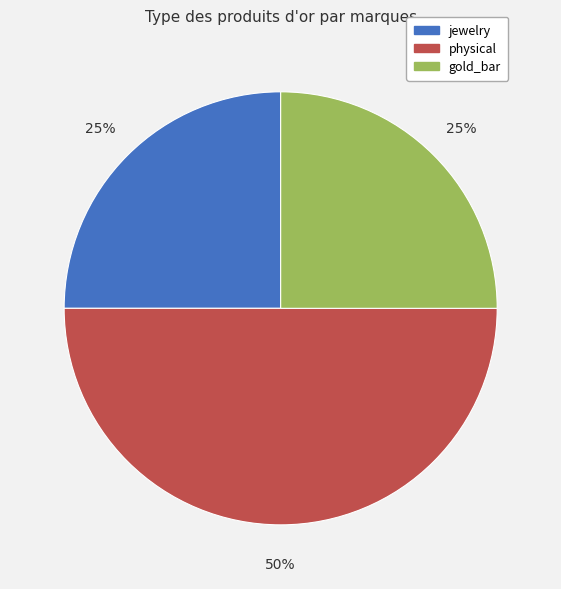

To the nearest percent, what is the combined percentage of jewelry and gold_bar?

50%